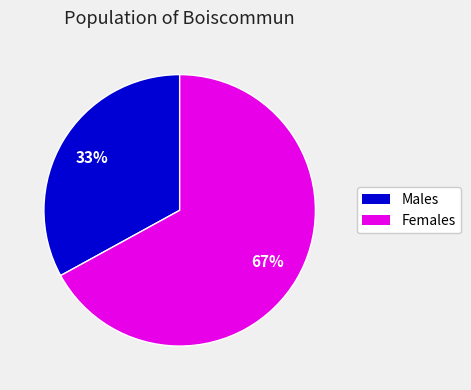

Count the number of slices in the pie.

2